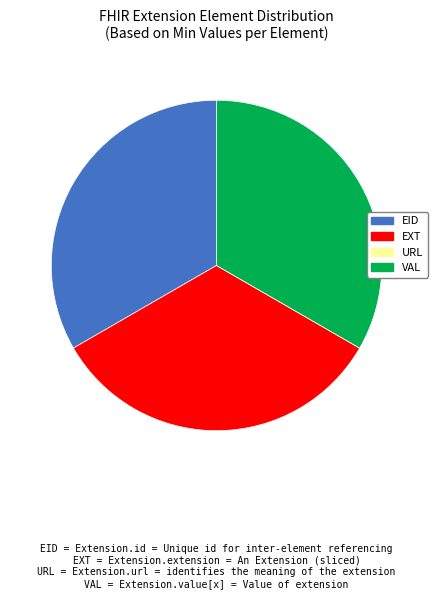

The VAL slice represents 33% of the pie. True or false?

True